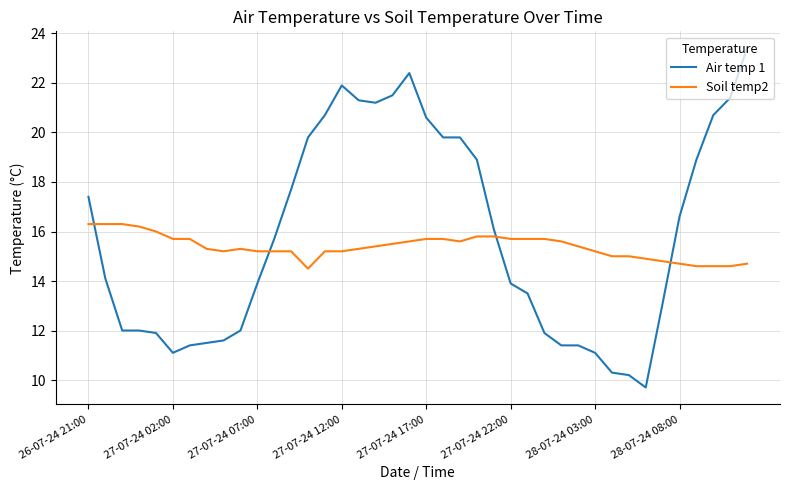

True or false: Soil temp2 and Air temp 1 intersect in this chart.

True